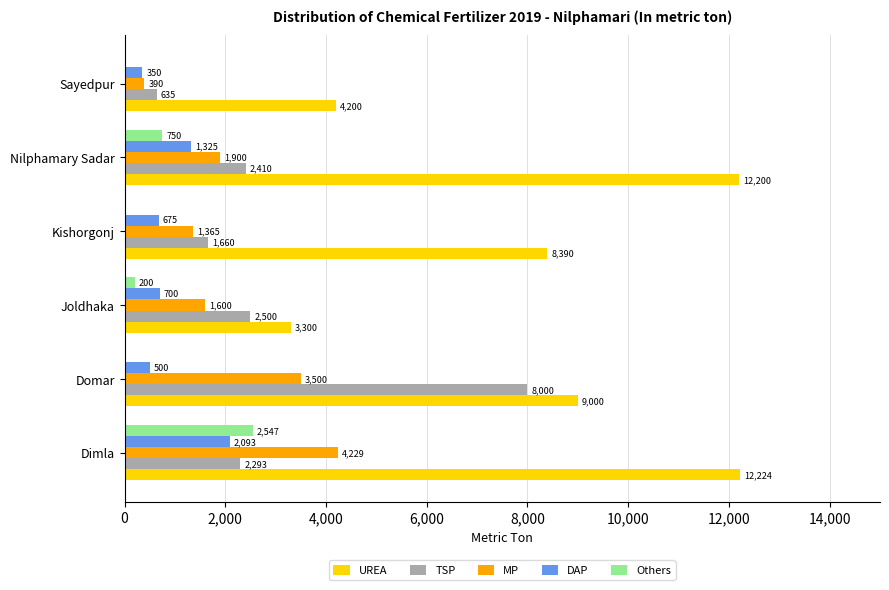

Between Domar and Kishorgonj, which series saw the biggest shift?

TSP